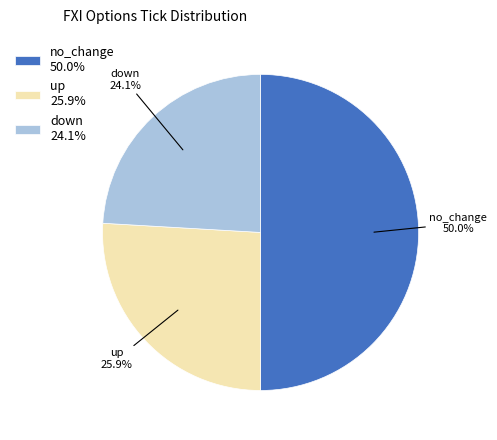

Which category has the smallest portion of the pie?

down